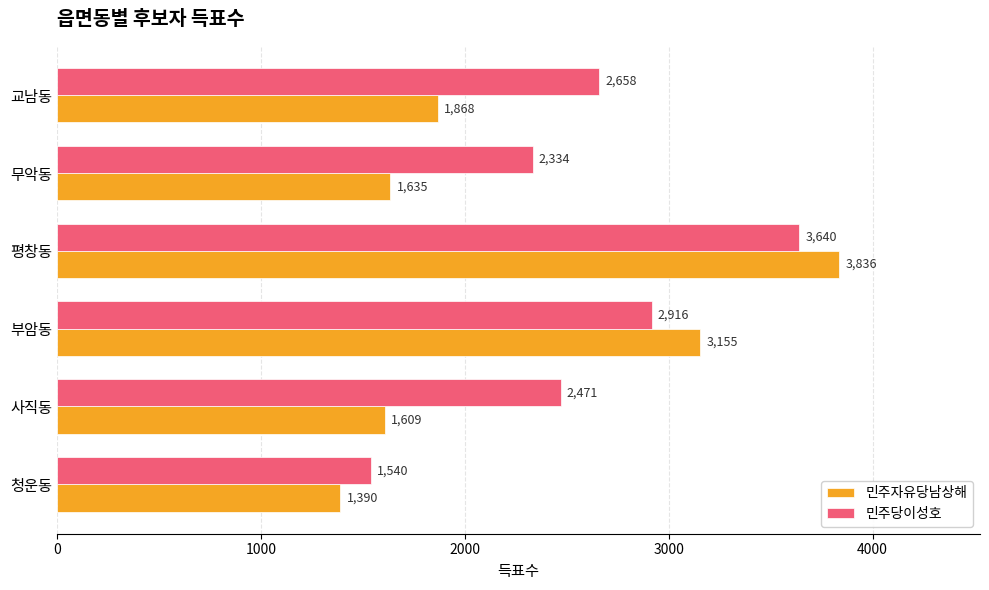

What is the average value of the 민주당이성호 series?

2593